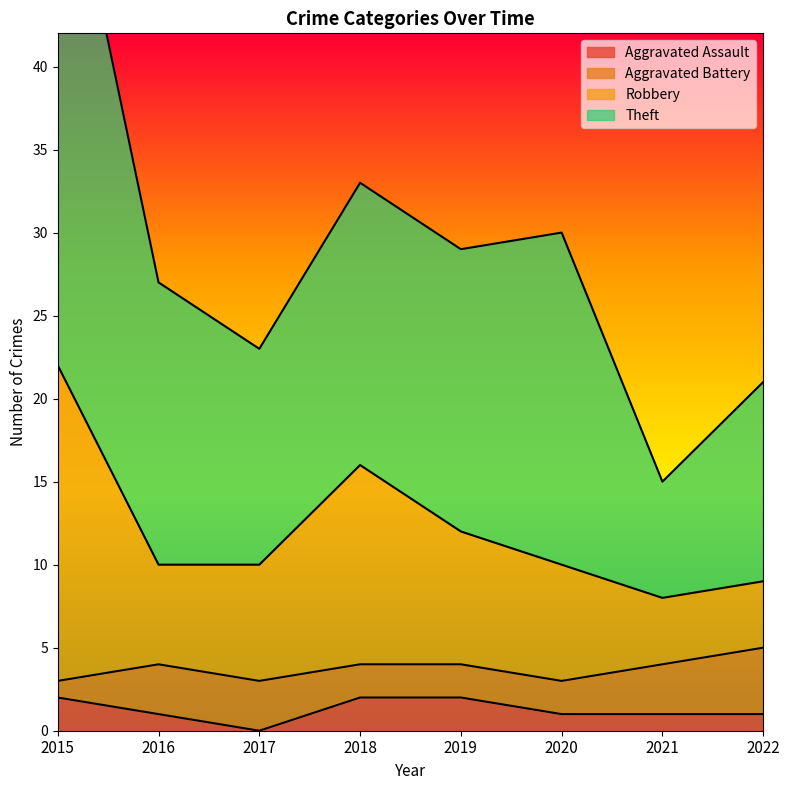

Read the Aggravated Assault value at 2022.

1